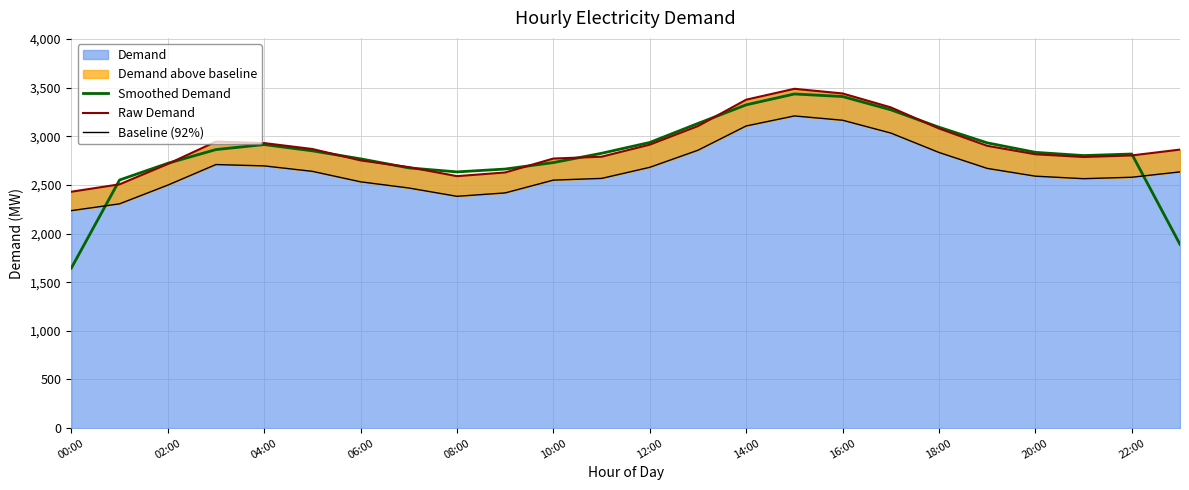

True or false: Baseline (92%) has a value of 2680.9 at 12:00.

True